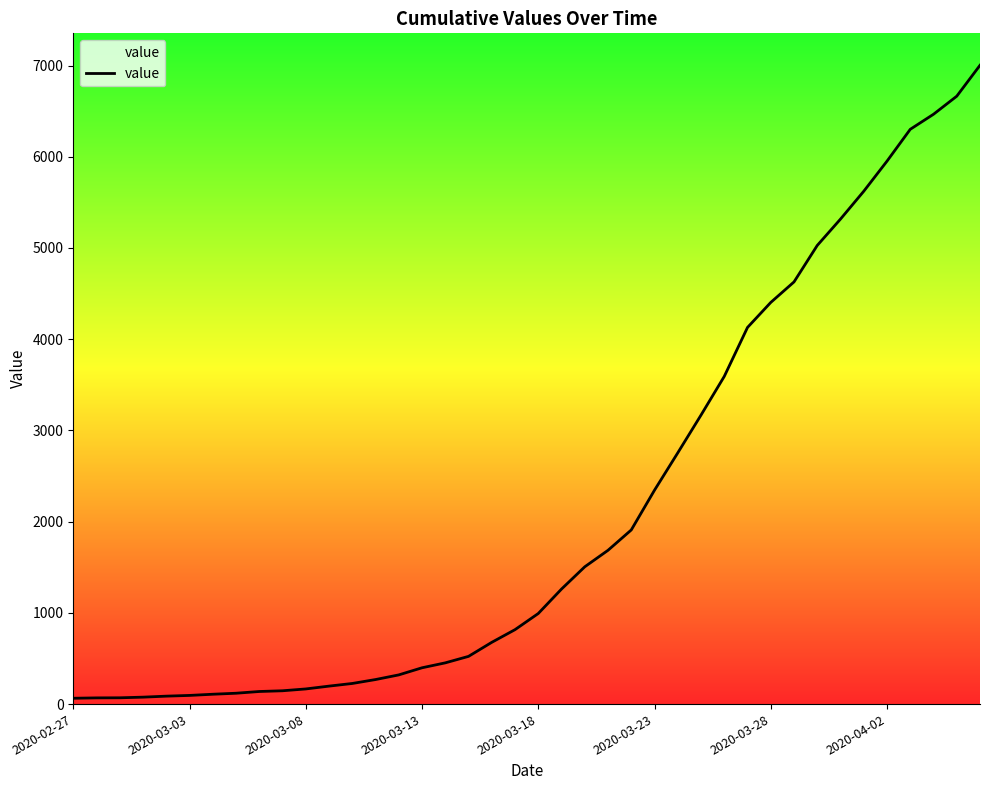

What is the difference between the maximum and minimum values?

6939